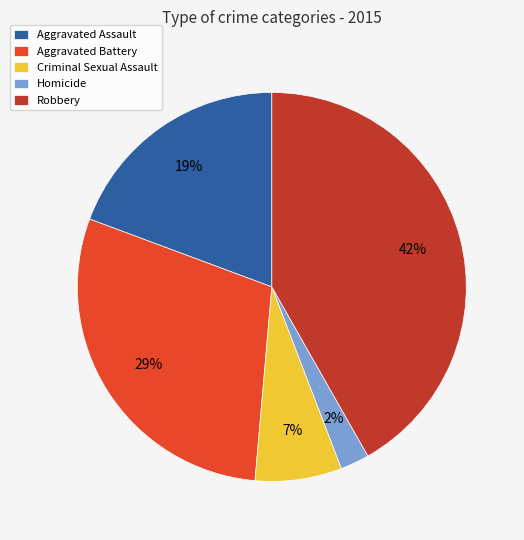

Which category has the smallest portion of the pie?

Homicide